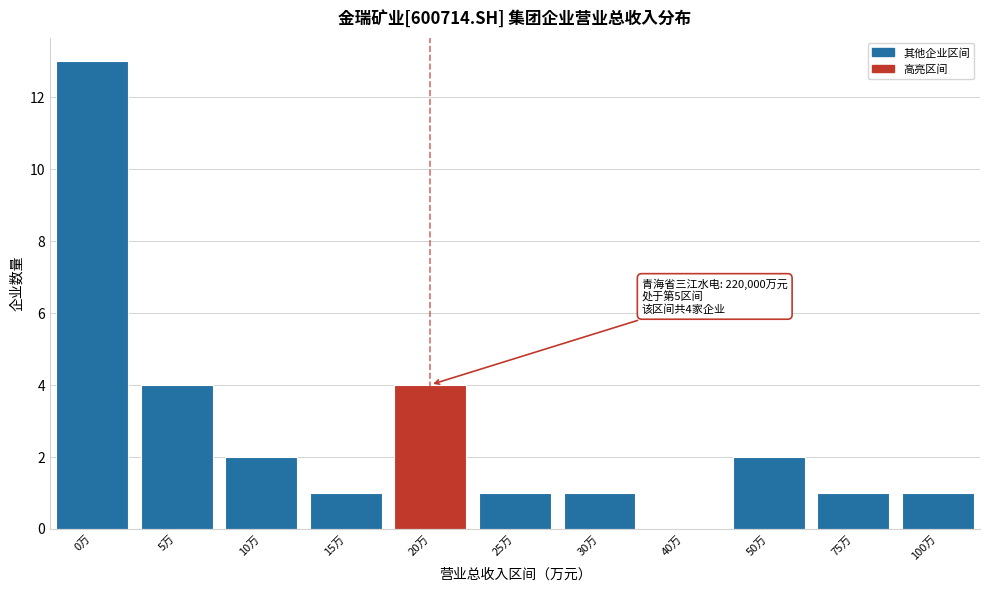

Reading left to right, extract all data points from this chart.

0万=13	5万=4	10万=2	15万=1	20万=4	25万=1	30万=1	40万=0	50万=2	75万=1	100万=1